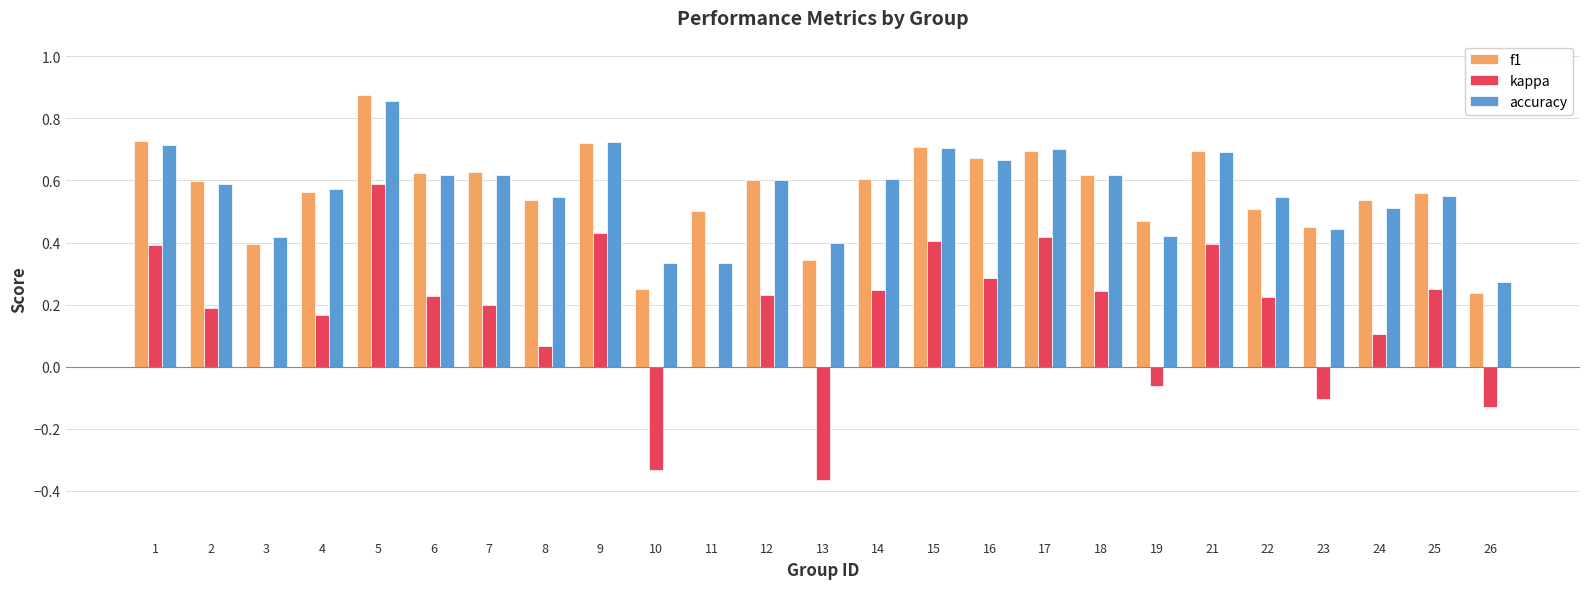

What is the sum of the f1 values at 21 and 23?

1.1